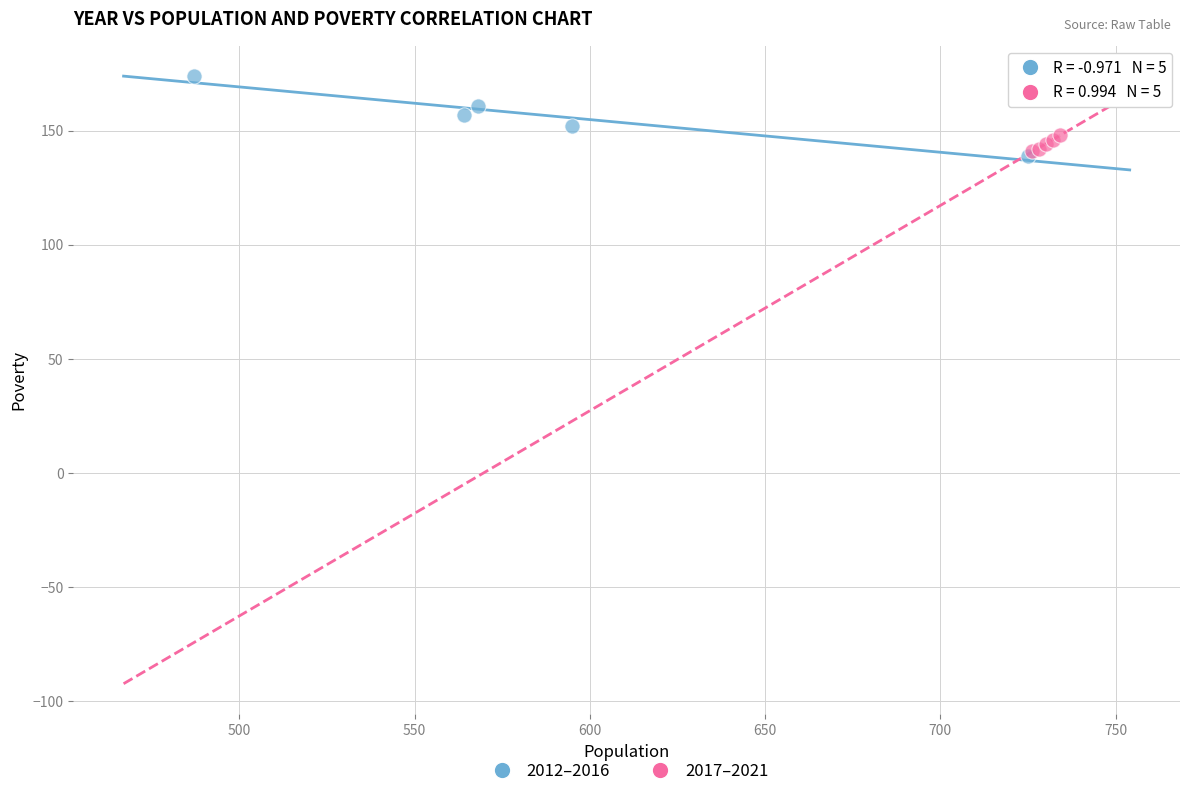

Which series contains the highest Y value?

2012–2016